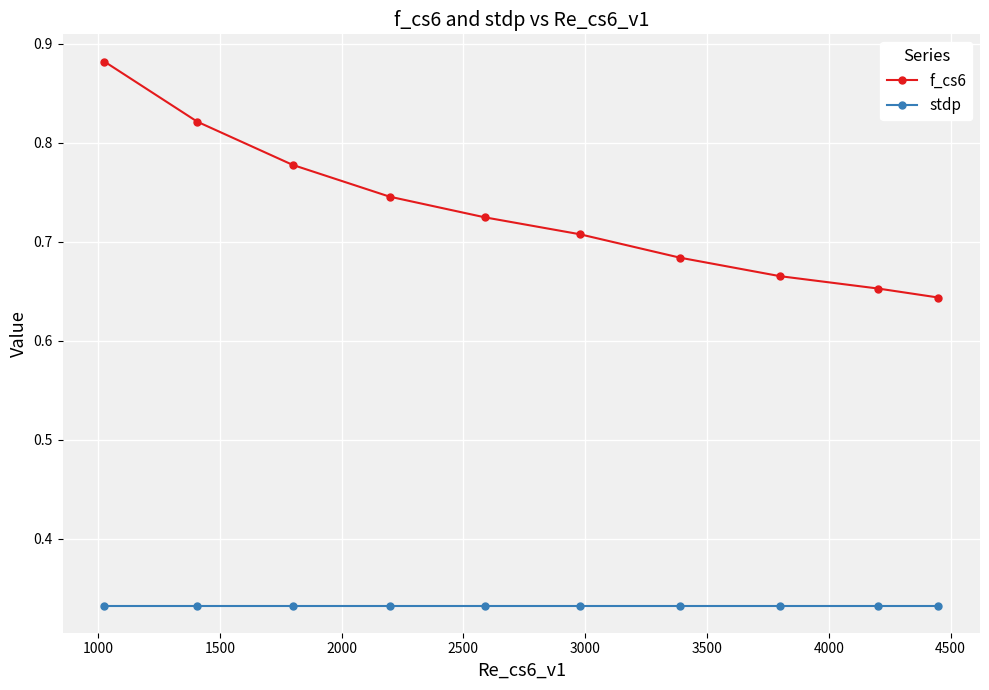

Which series has the largest total across all categories?

f_cs6